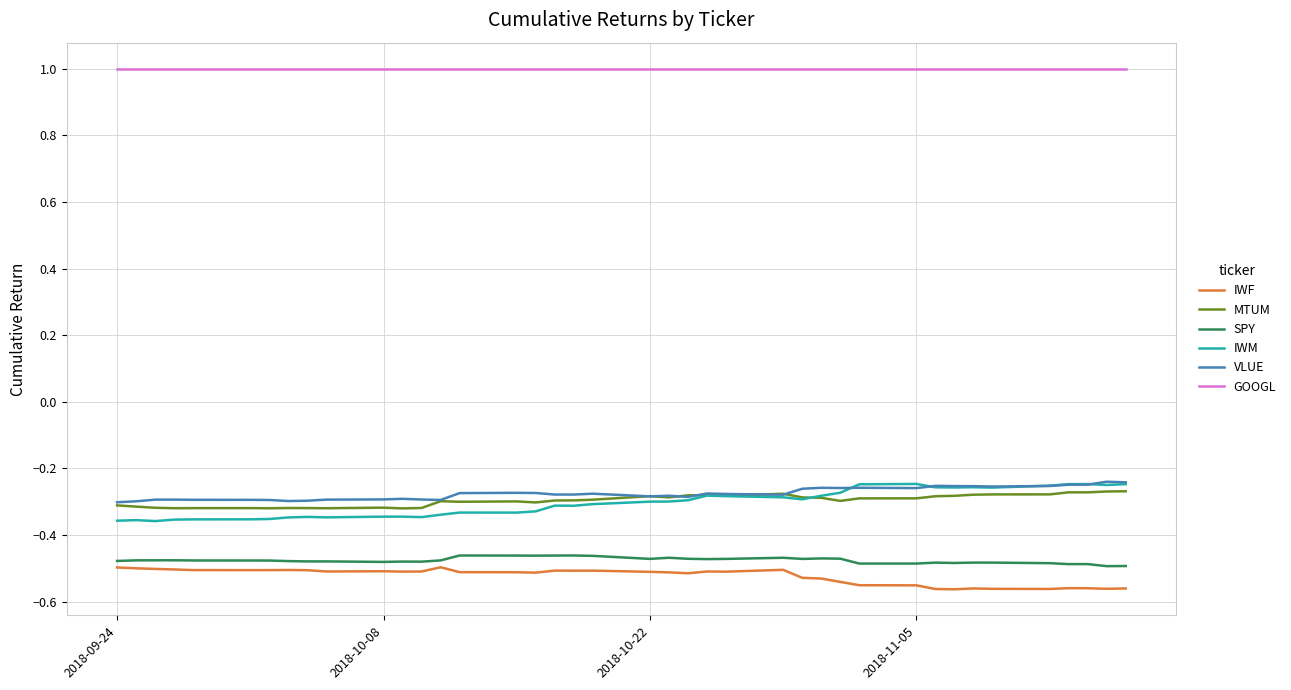

True or false: IWF and GOOGL cross at least once.

False